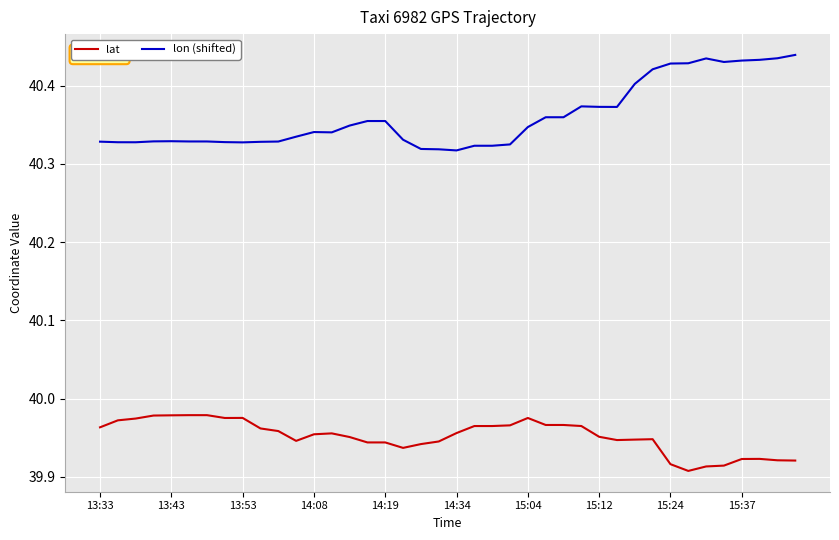

Which series has the largest total across all categories?

lon (shifted)